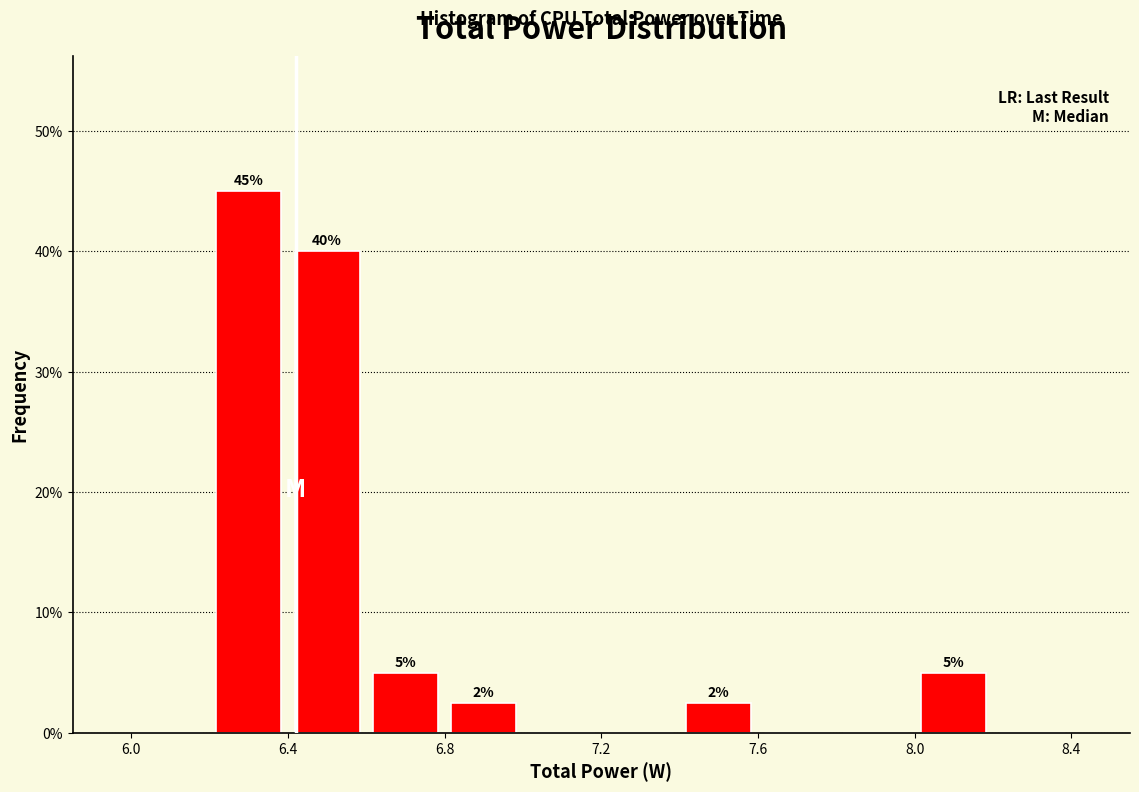

Over which range of the x-axis is the bar tallest?

6.2 to 6.4